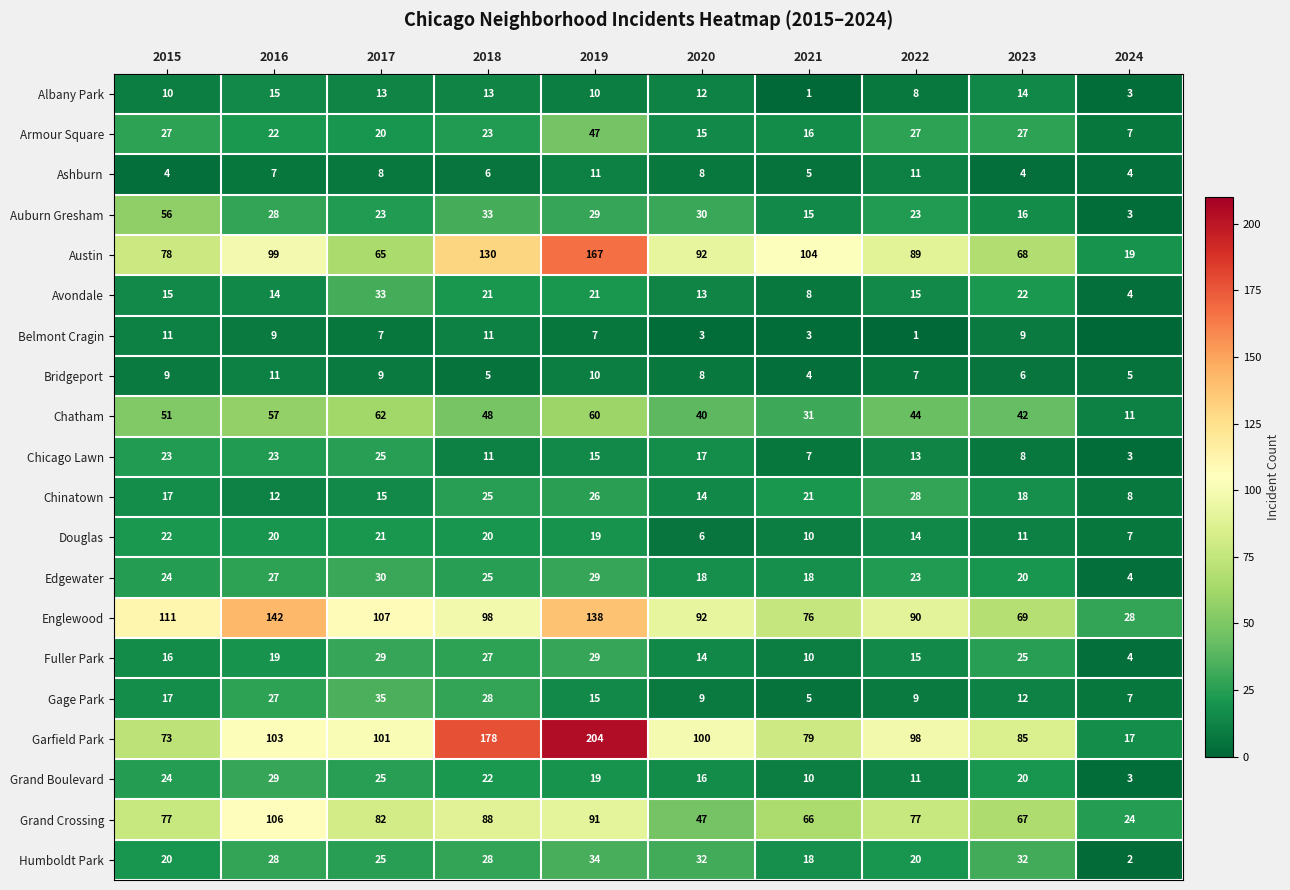

How many categories are shown in the chart?

10